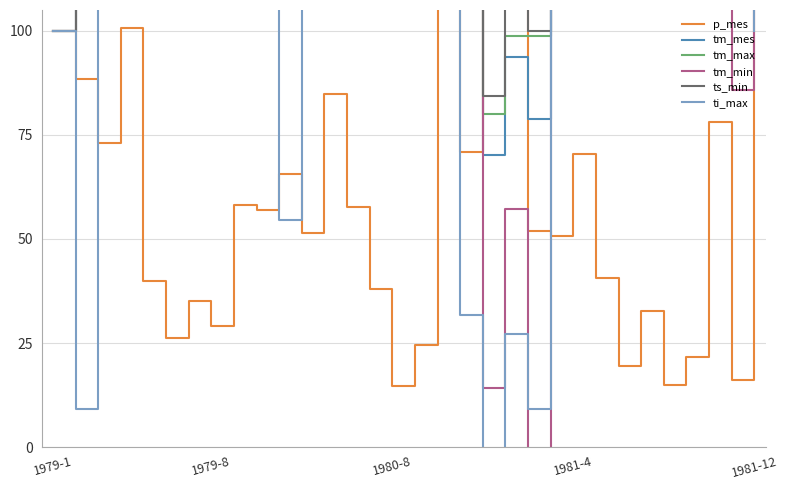

True or false: tm_mes has a value of 363.8 at 8.

True